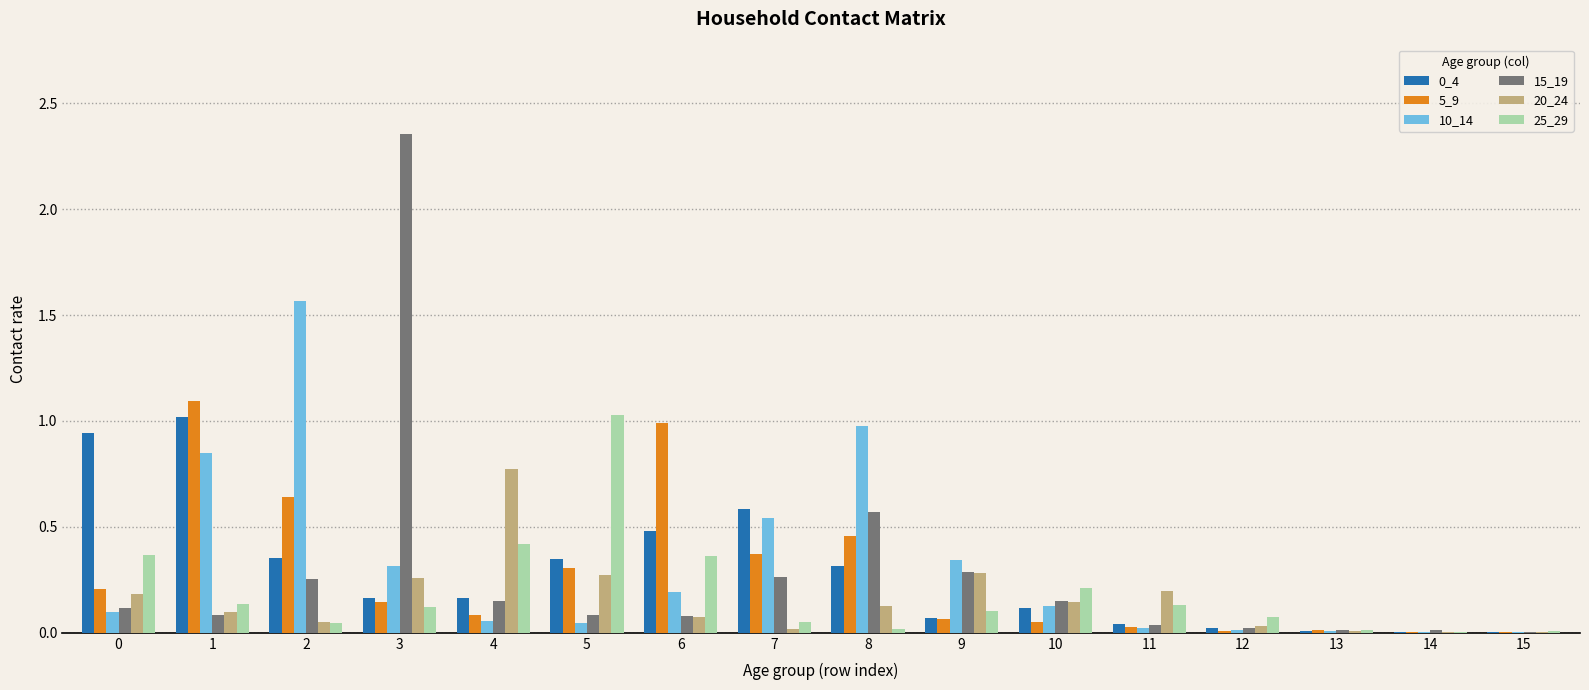

Which label corresponds to the largest value in the chart?

3